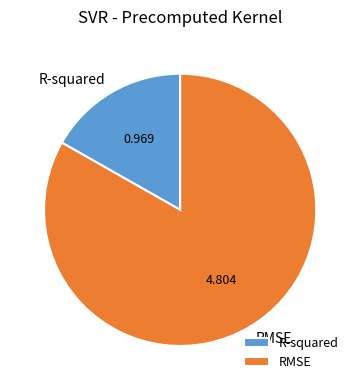

Is there a majority slice in this chart?

Yes